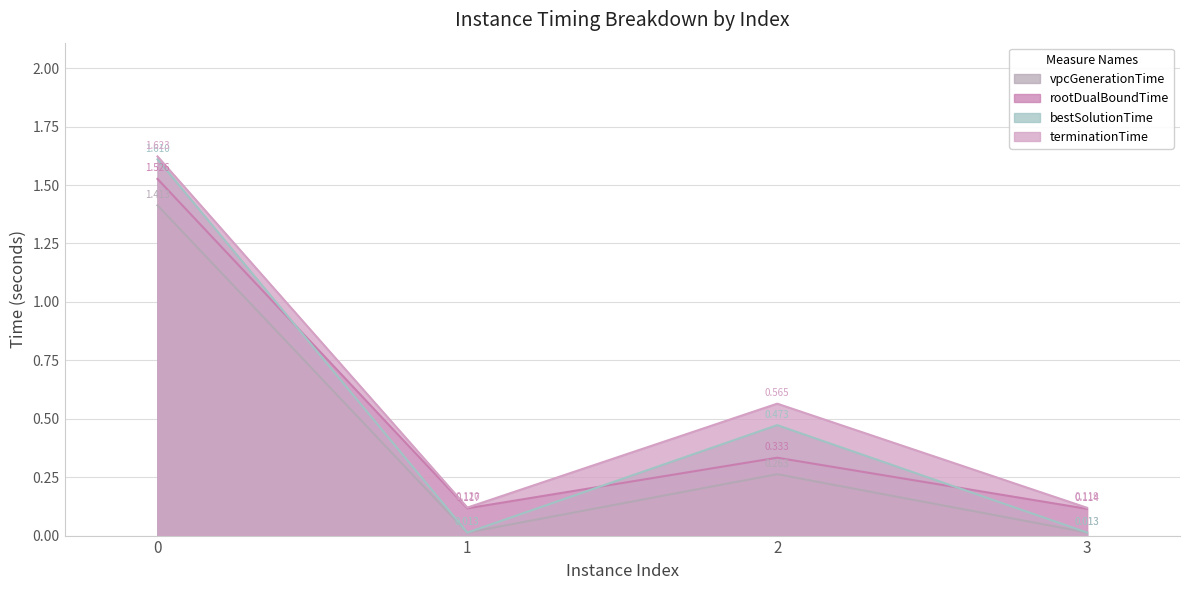

What is the difference between the maximum and second lowest values in the bestSolutionTime series?

1.6